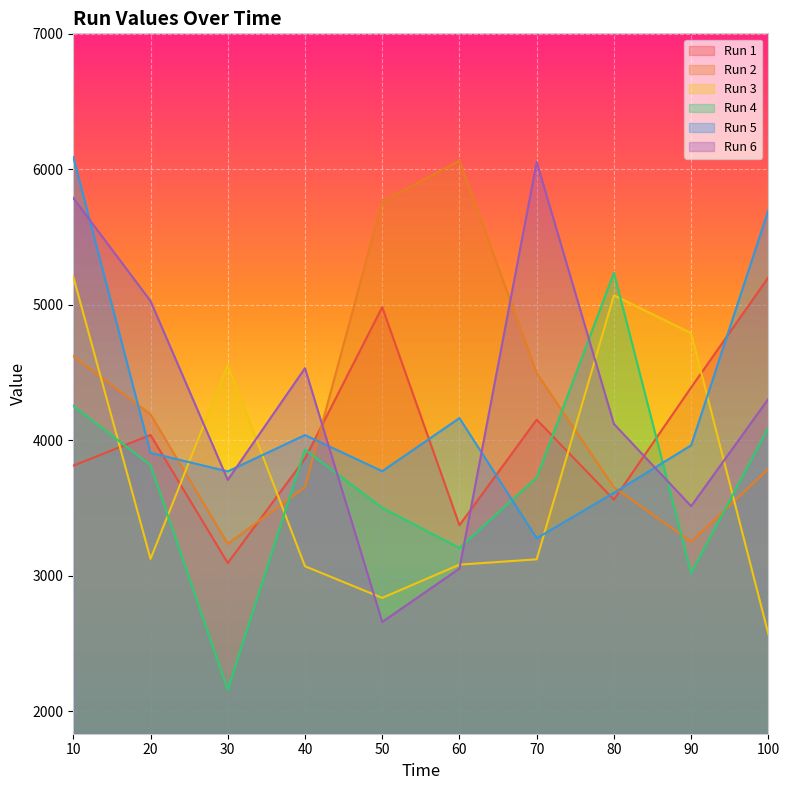

In Run 5, how many points are higher than both neighbors (excluding endpoints)?

2